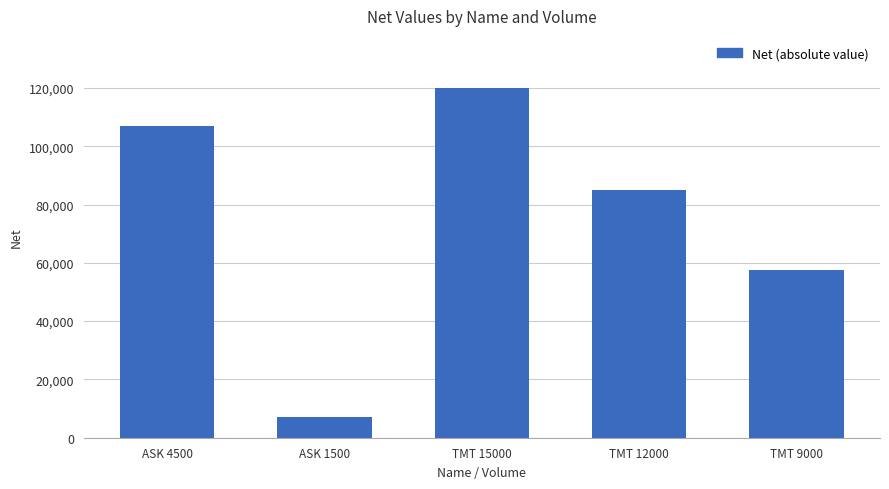

Rank the categories by value from highest to lowest.

TMT 15000, ASK 4500, TMT 12000, TMT 9000, ASK 1500